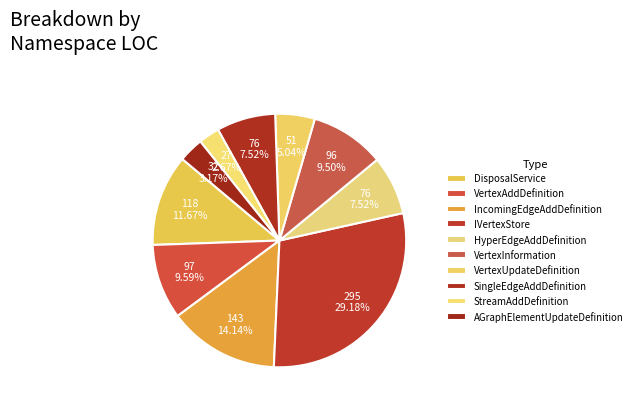

Is it true that StreamAddDefinition is 3% of the pie?

True